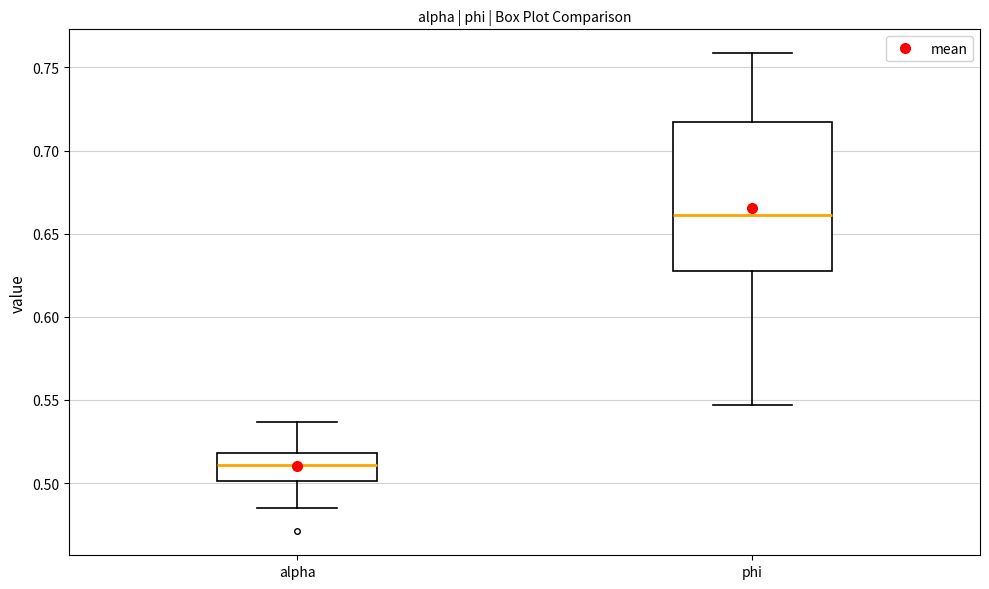

Which box is the tallest, from its lower edge to its upper edge?

phi